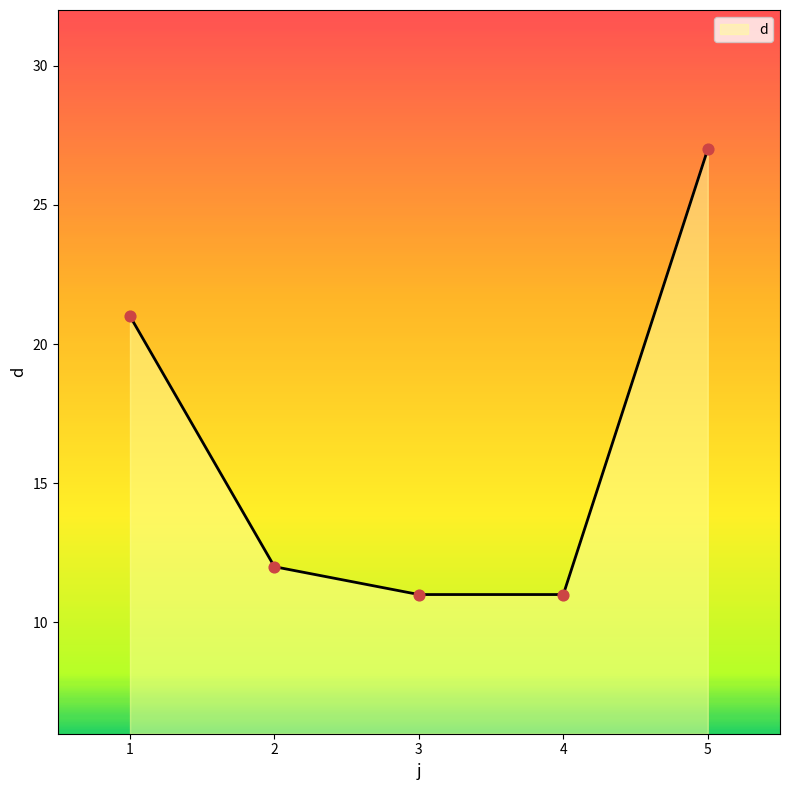

What is the ratio of the value at 2 to the value at 4?

1.1